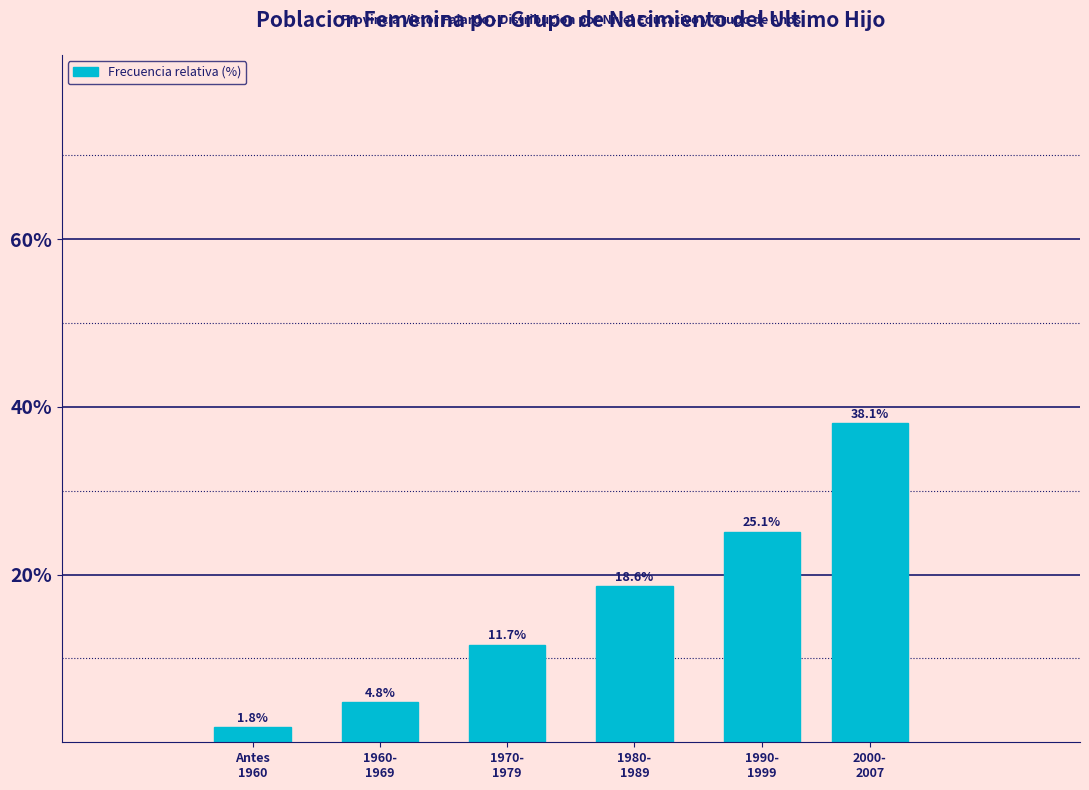

Reading left to right, what are all the values shown in this chart?

1.8	4.8	11.7	18.6	25.1	38.1